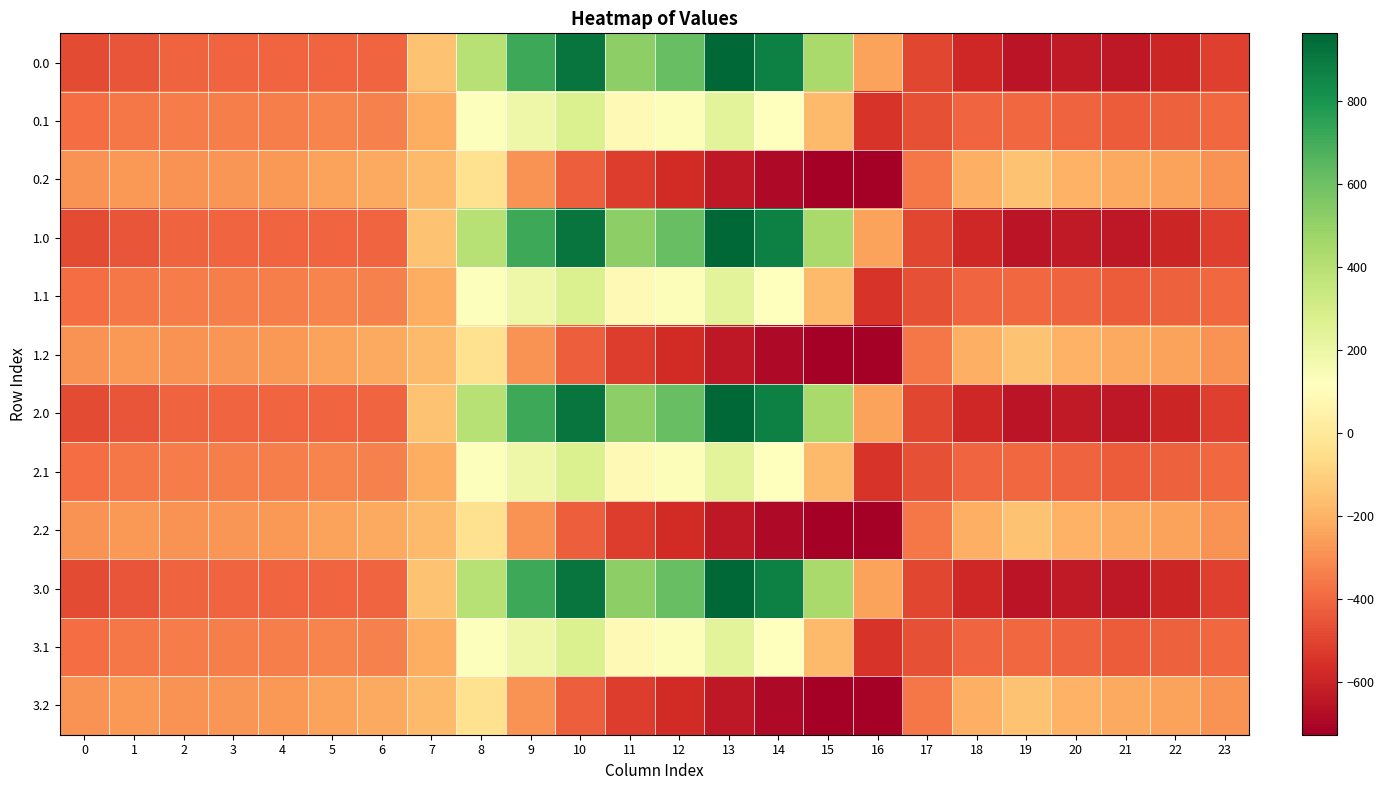

At which category is the sum across all series the highest?

10